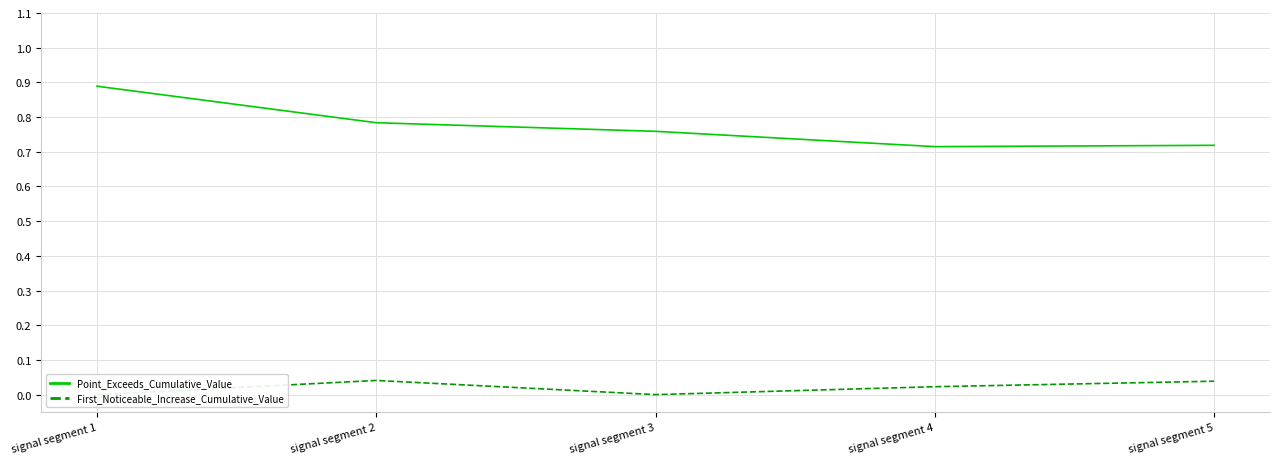

Reading right to left, transcribe all the data shown in this chart.

Point_Exceeds_Cumulative_Value: signal segment 5=0.7	signal segment 4=0.7	signal segment 3=0.8	signal segment 2=0.8	signal segment 1=0.9
First_Noticeable_Increase_Cumulative_Value: signal segment 5=0.0	signal segment 4=0.0	signal segment 3=0.0	signal segment 2=0.0	signal segment 1=0.0